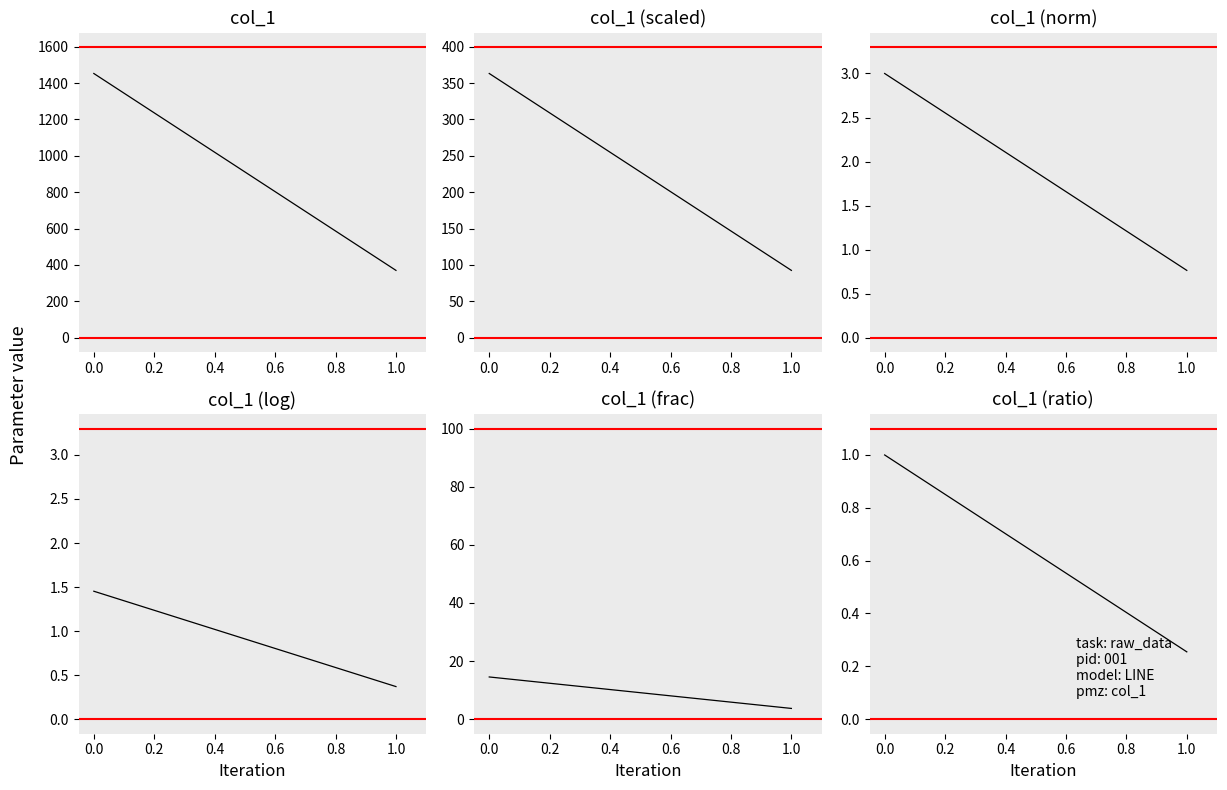

The value of col_1 (frac) at 0.0 is 9.4. True or false?

False